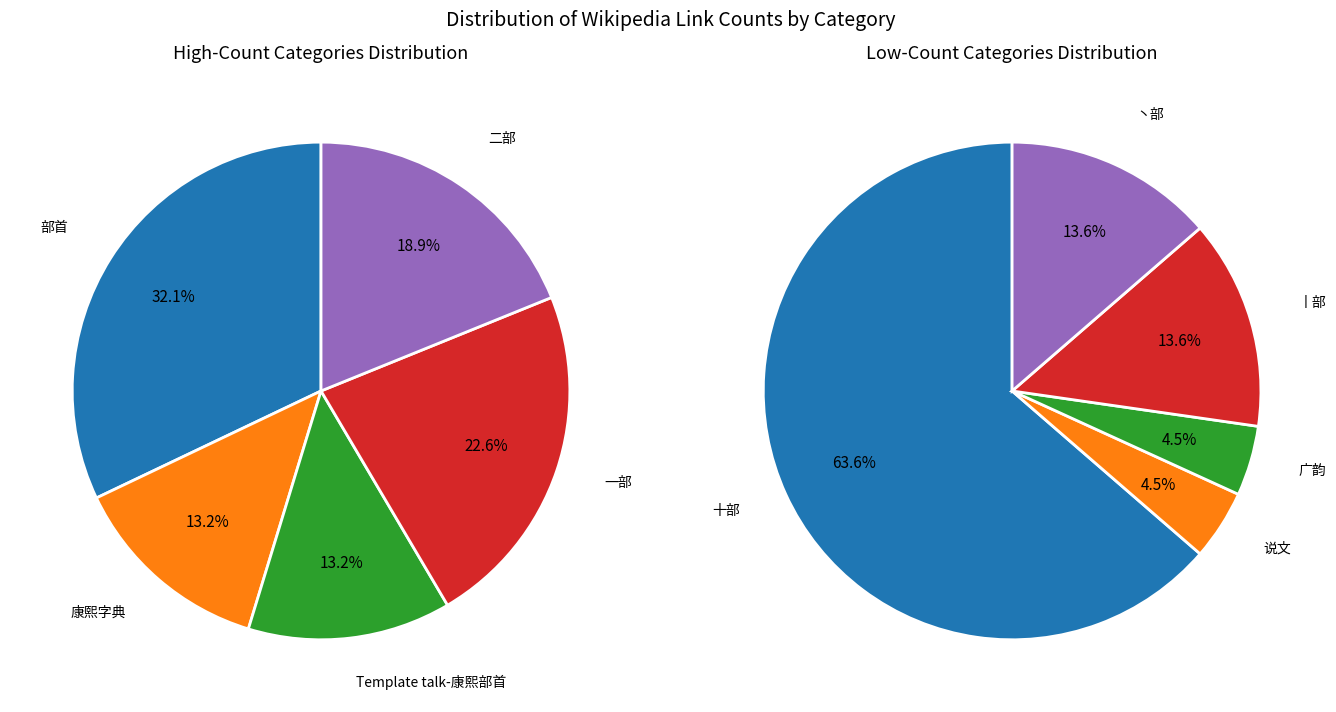

Is the sum of 二部 and 广韵 greater than half?

No